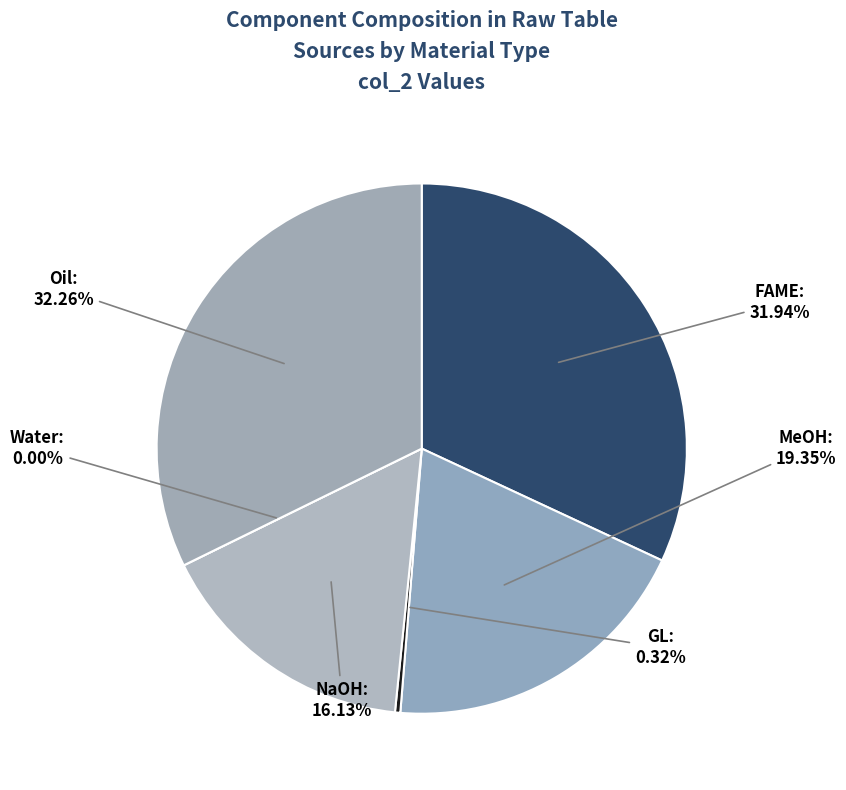

Between FAME and MeOH, which is larger?

FAME